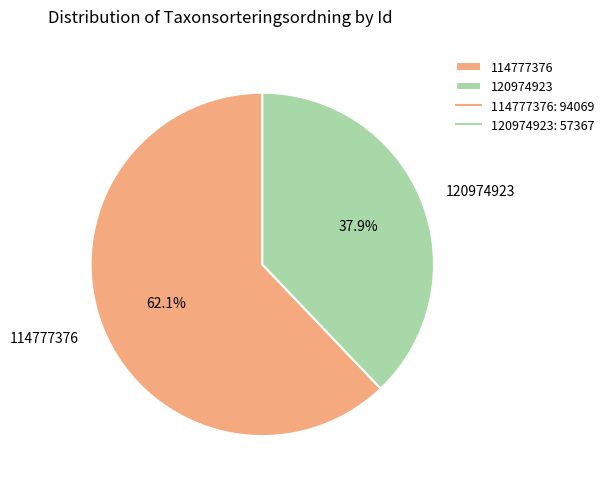

Does any single category account for the majority?

Yes